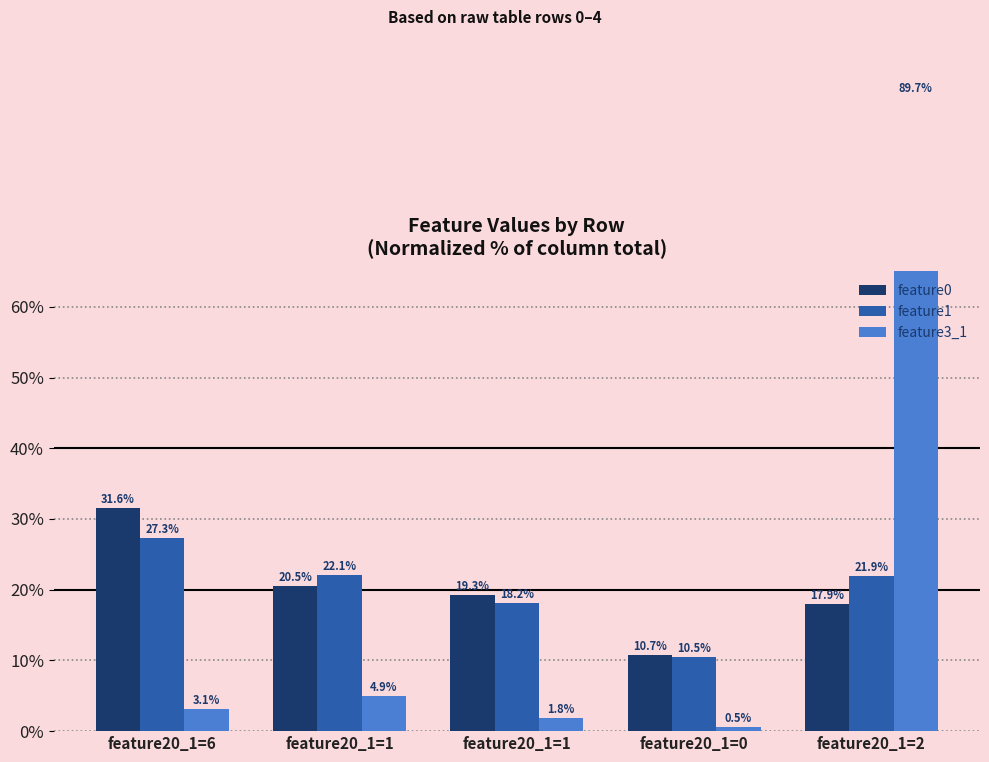

Which series changed the most between feature20_1=1 and feature20_1=1?

feature1